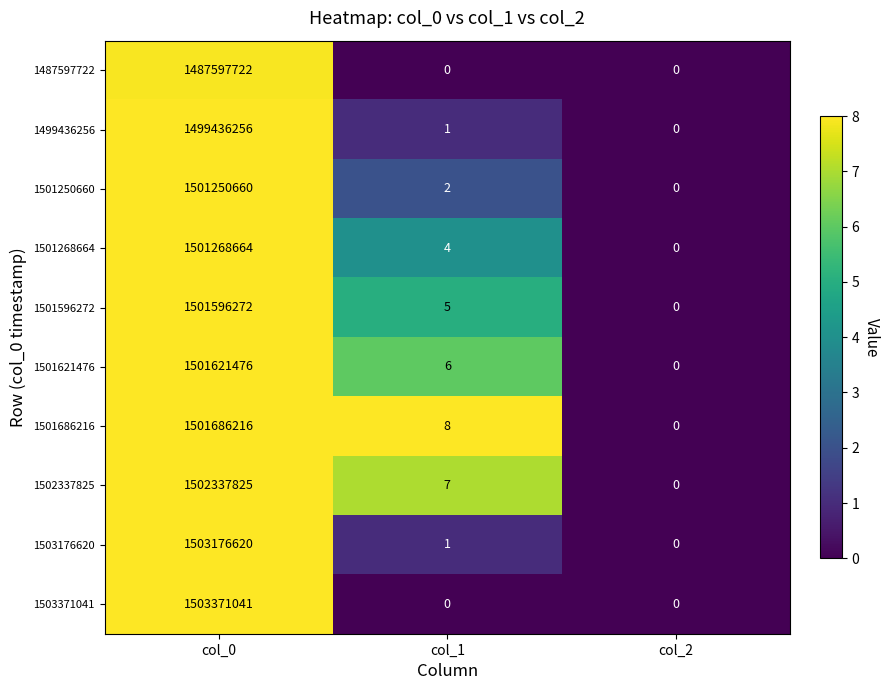

What is the difference between the 1501250660 values at col_2 and col_0?

1501250660